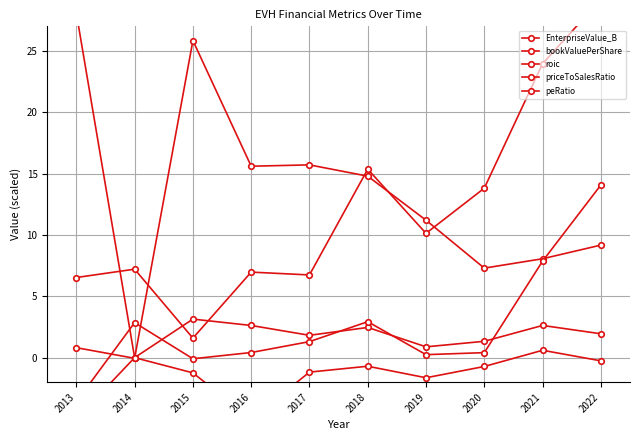

True or false: roic has a value of -0.7 at 2020.

True